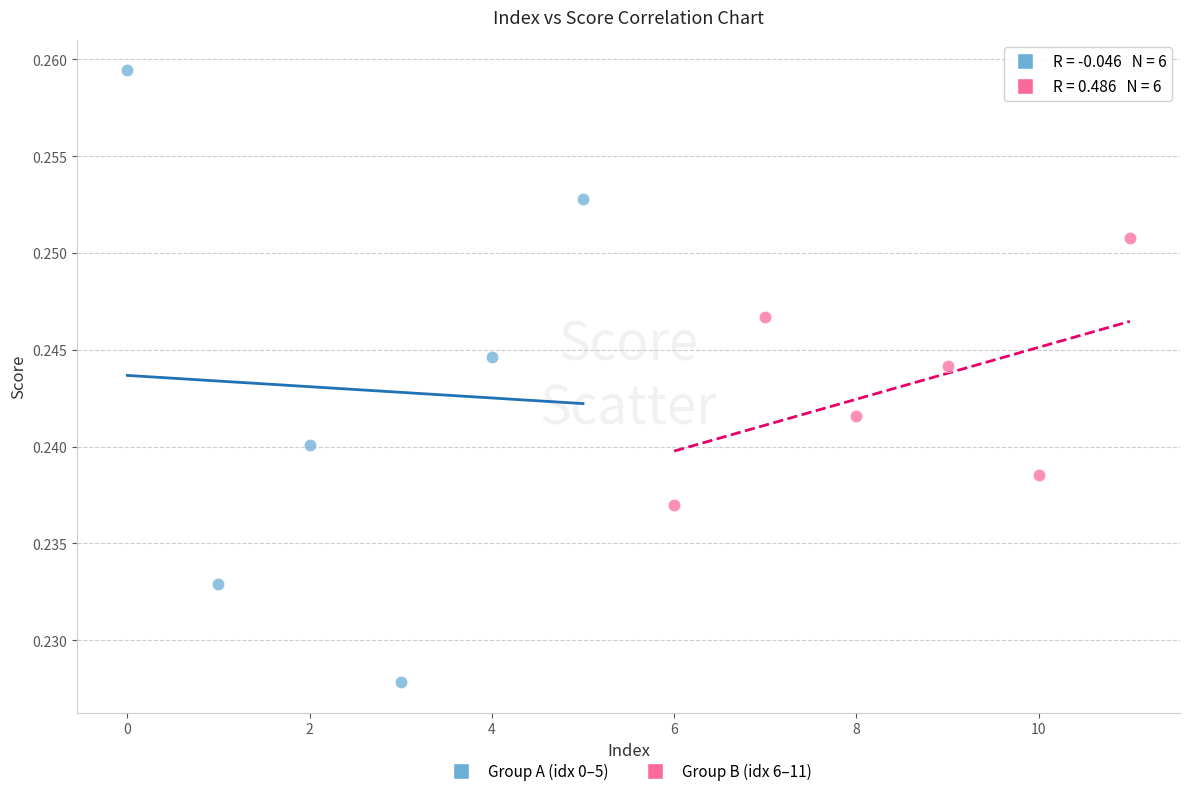

What are all the series names shown in the legend?

Group A (idx 0–5), Group B (idx 6–11)